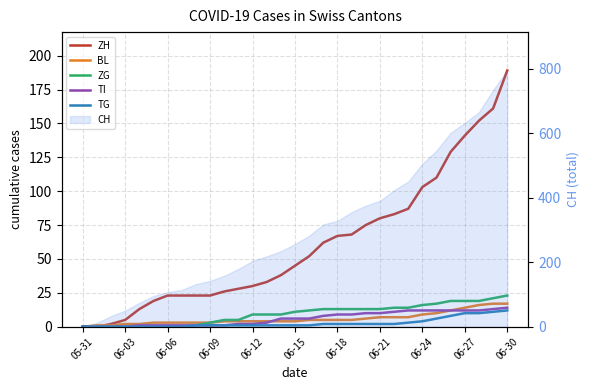

What is the total value across all series at 29?

223